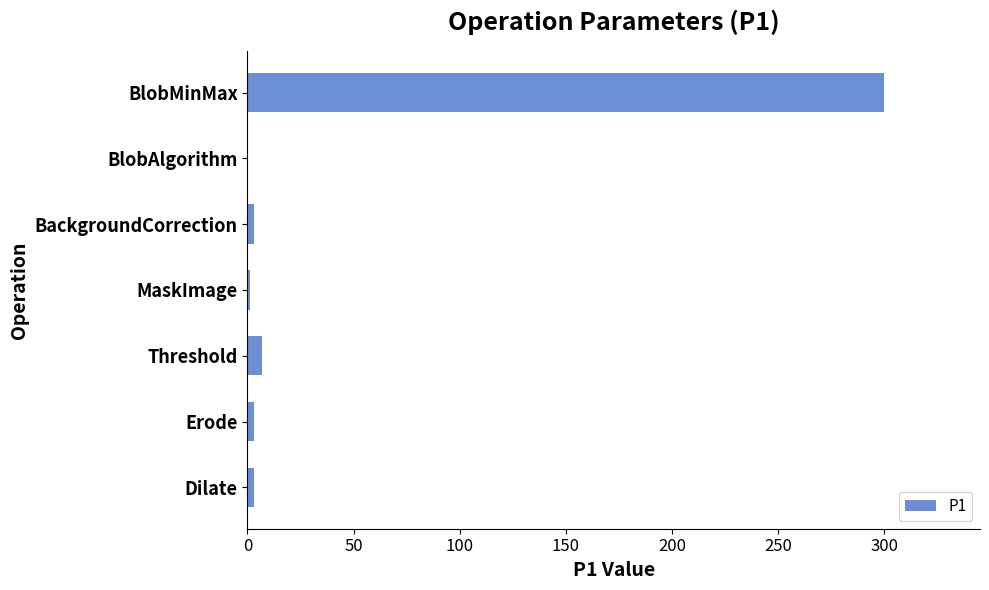

Which has a higher value, Dilate or BlobMinMax?

BlobMinMax